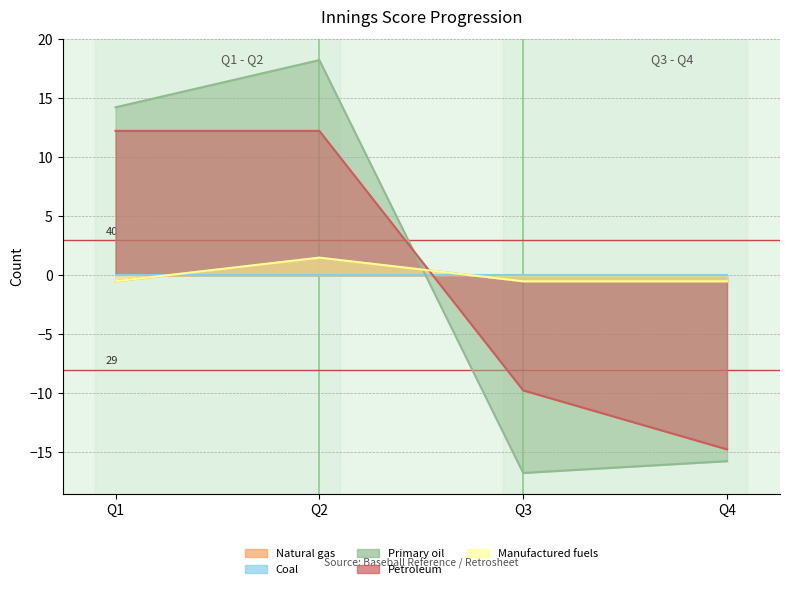

How many positive values does the Petroleum series have?

2